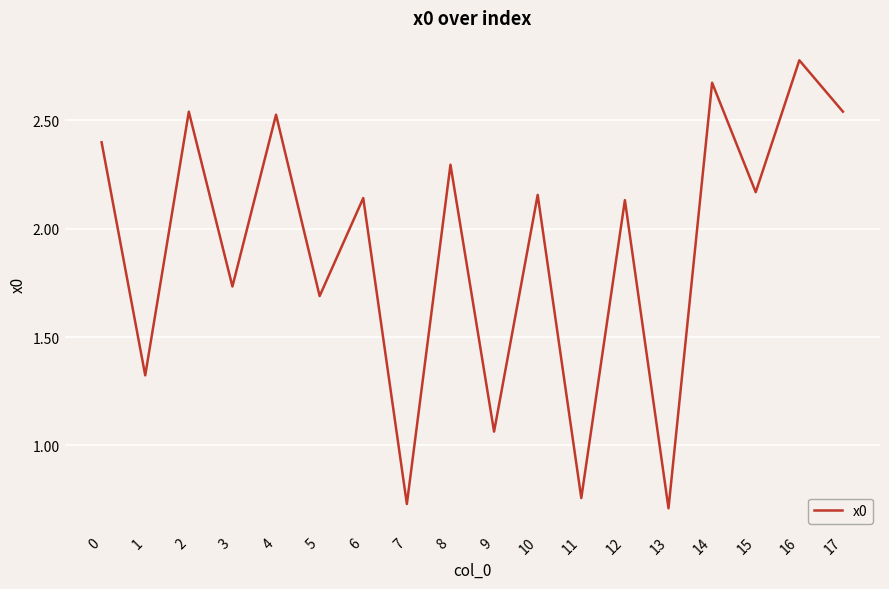

The chart shows a value of 1.2 at 16. True or false?

False